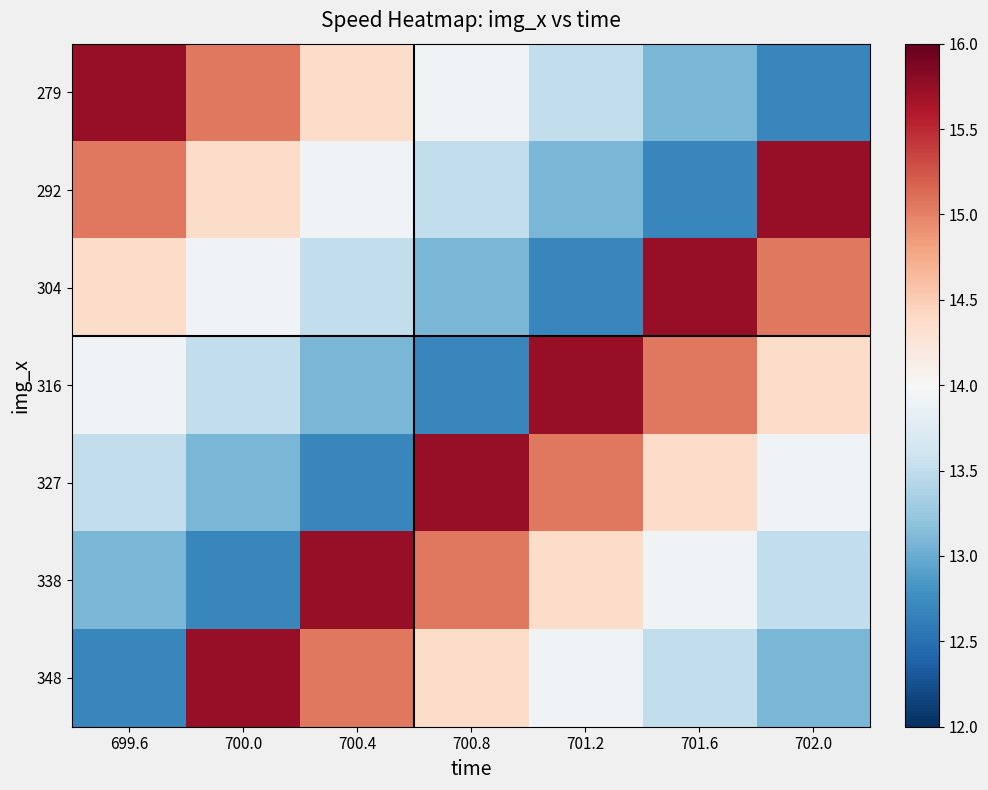

Which series has the largest total across all categories?

279